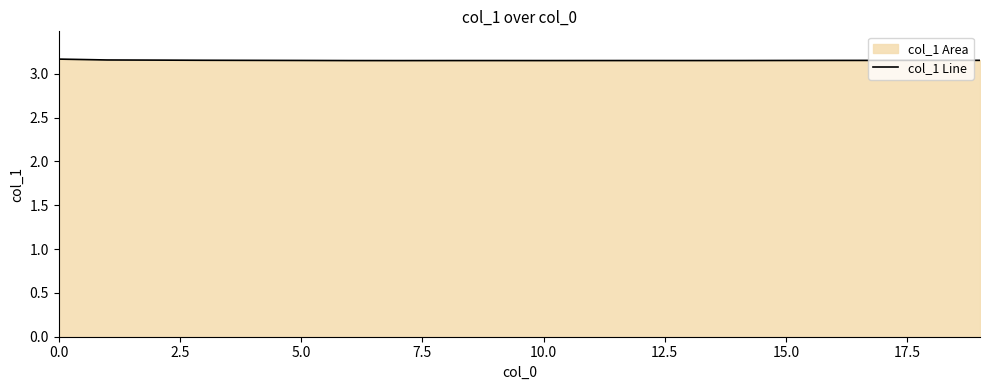

What is the average value?

3.2